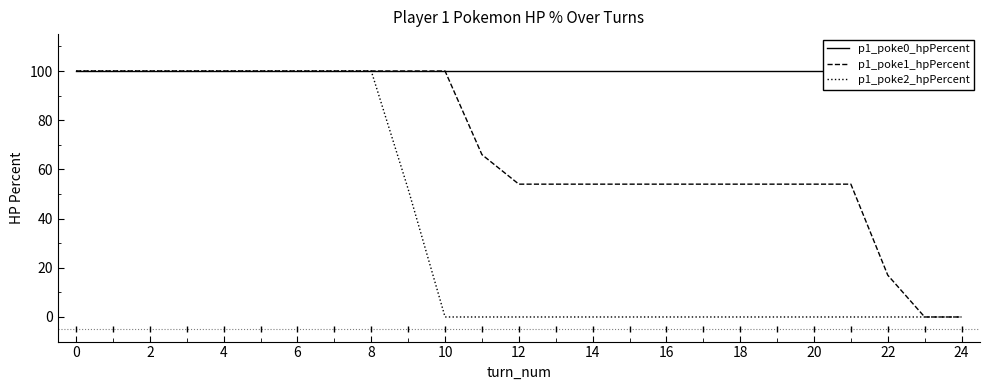

Is it true that p1_poke1_hpPercent equals 156 at 14?

False